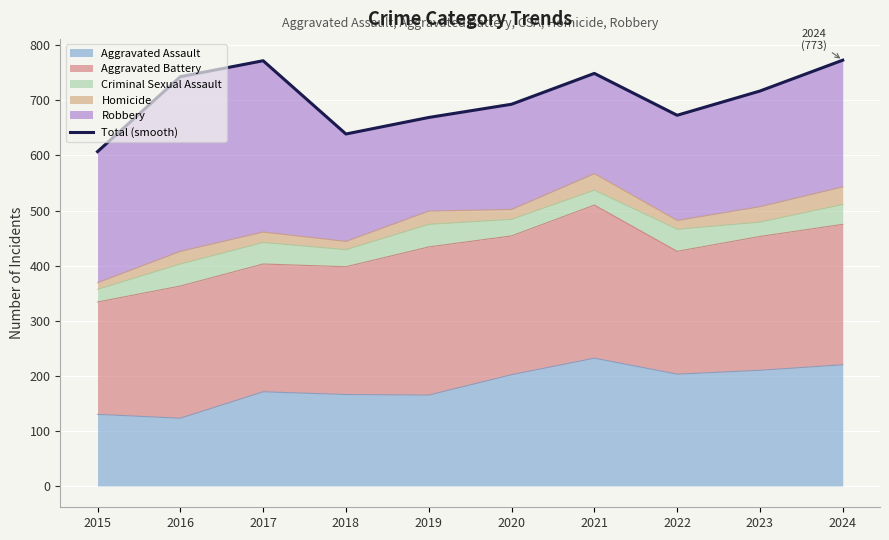

True or false: the data shows 749 at 2021.

True